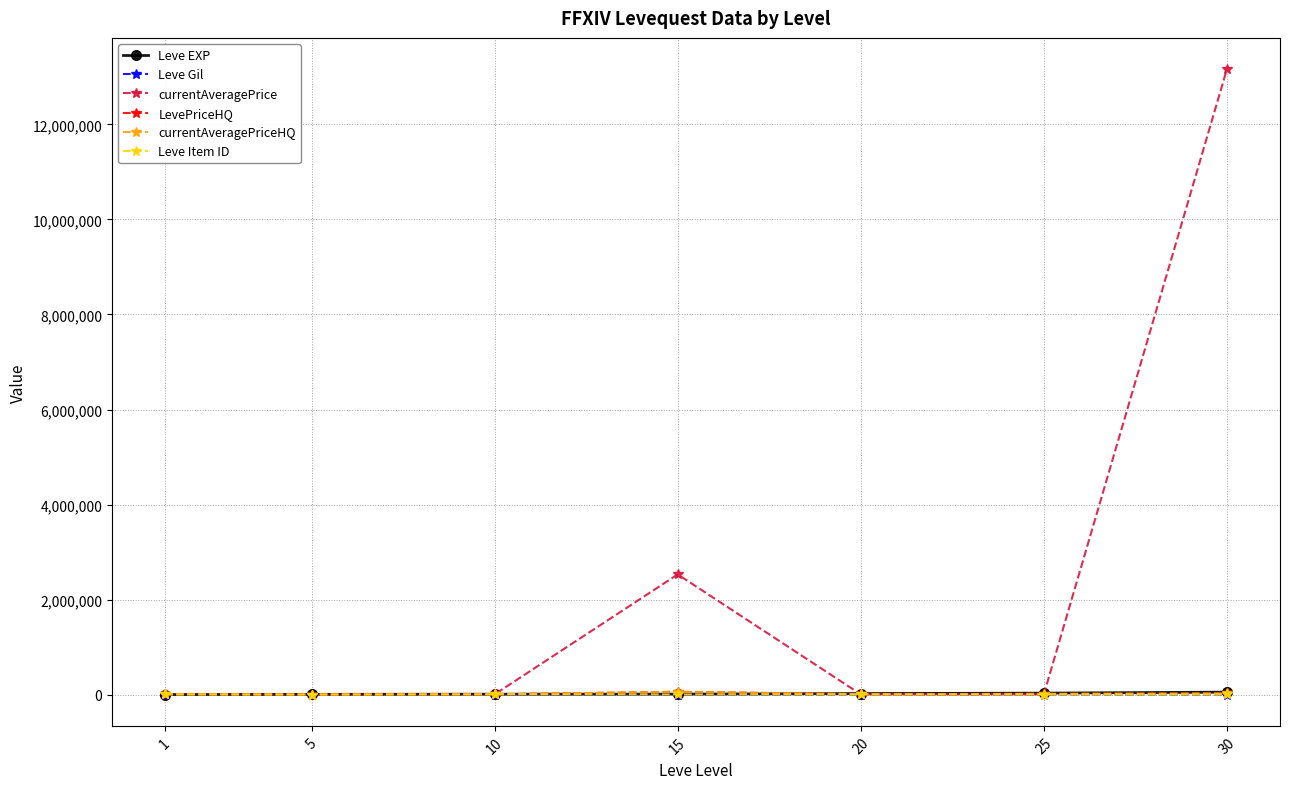

Is the value of Leve Item ID at 10 greater than the value of Leve Gil at 5?

Yes